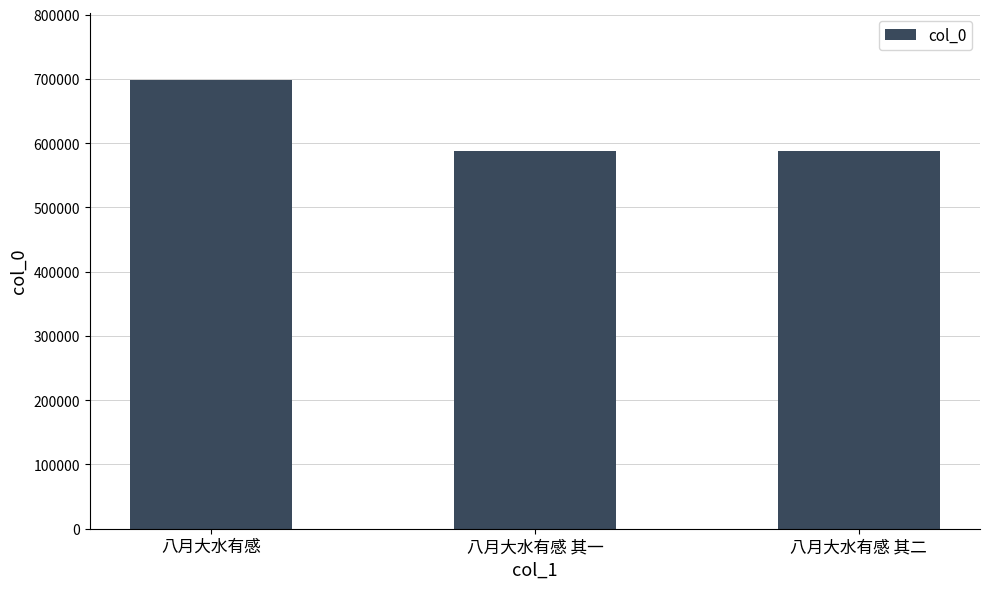

Is it true that the value at 八月大水有感 is 203668?

False